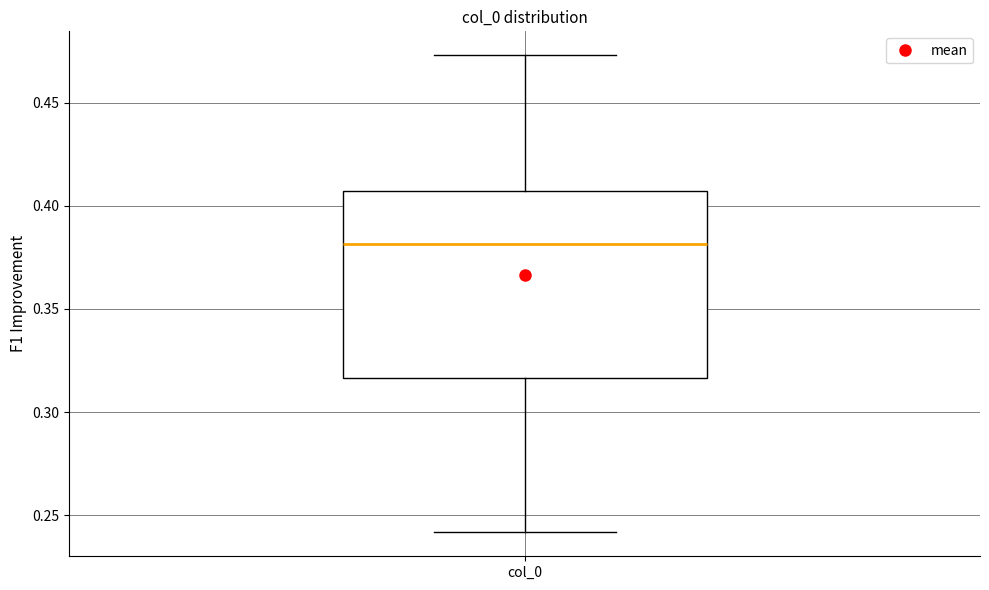

Read this box plot against the y-axis: the position of the median line, the range covered by the box, and the ends of both whiskers. The values are not printed on the chart, so give them approximately, as read against the axis.

median 0.380, box 0.315 to 0.405, whiskers 0.240 to 0.475